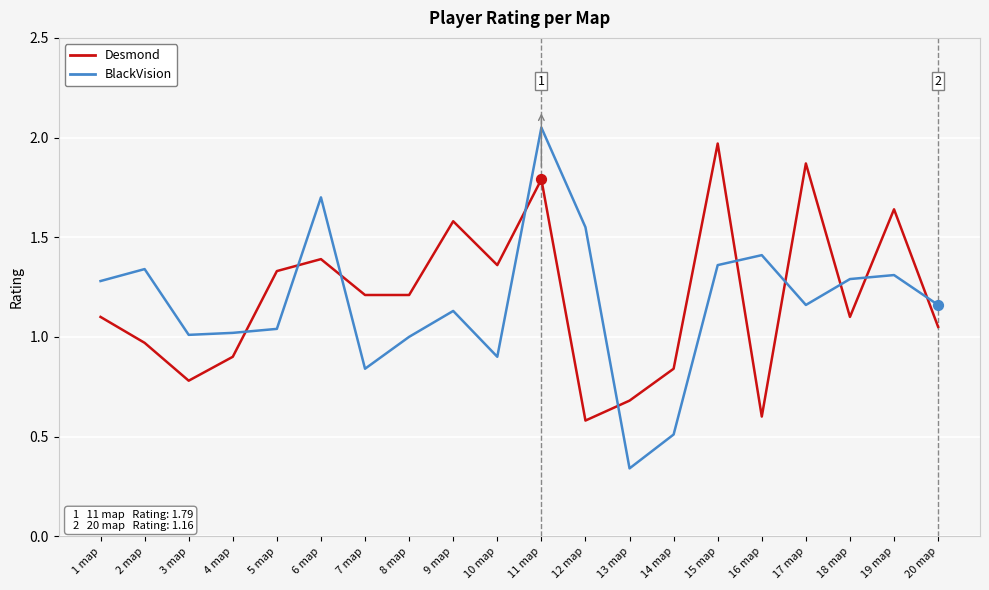

Which series has the largest total across all categories?

Desmond